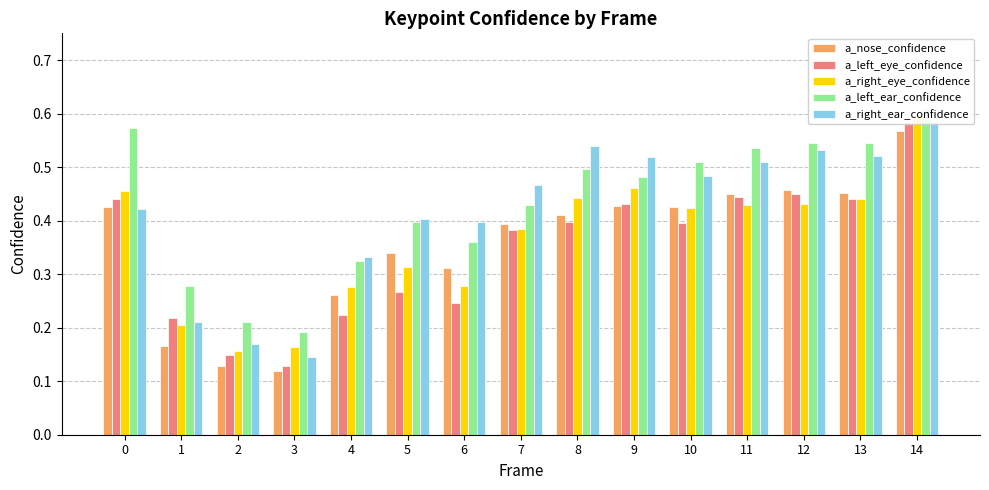

The value of a_right_eye_confidence at 8 is 0.2. True or false?

False